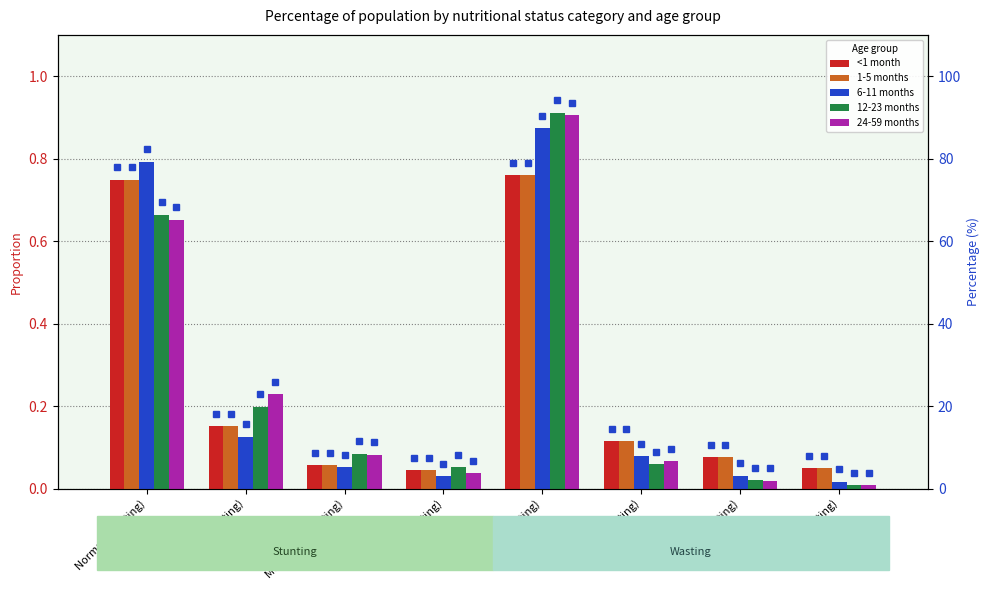

What is the total value across all series at High (Stunting)?

0.2